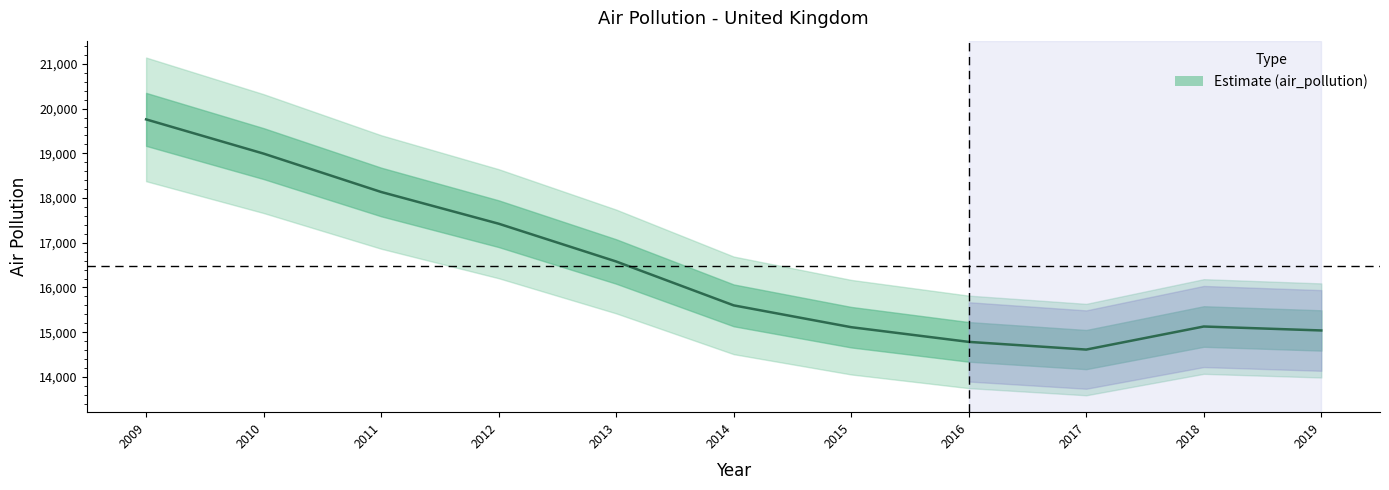

List the labels in order of value, smallest first.

2017, 2016, 2019, 2015, 2018, 2014, 2013, 2012, 2011, 2010, 2009